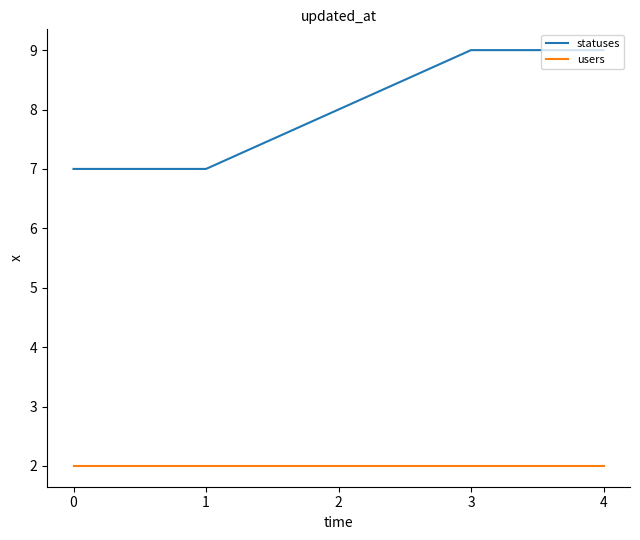

List the series in order of their overall mean, lowest first.

users, statuses